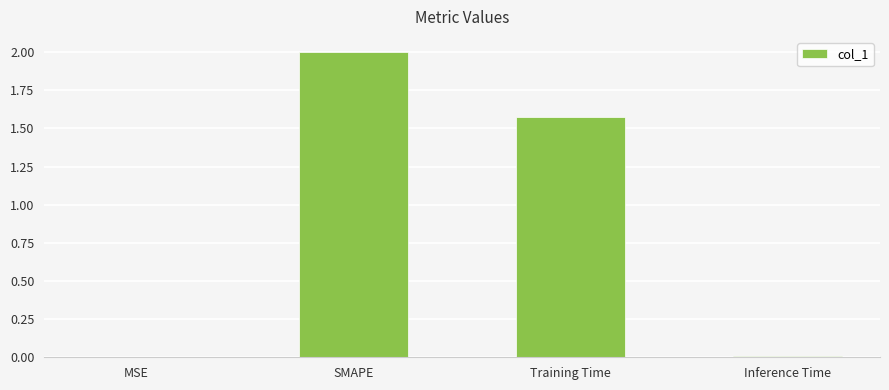

True or false: the data shows 2.0 at SMAPE.

True